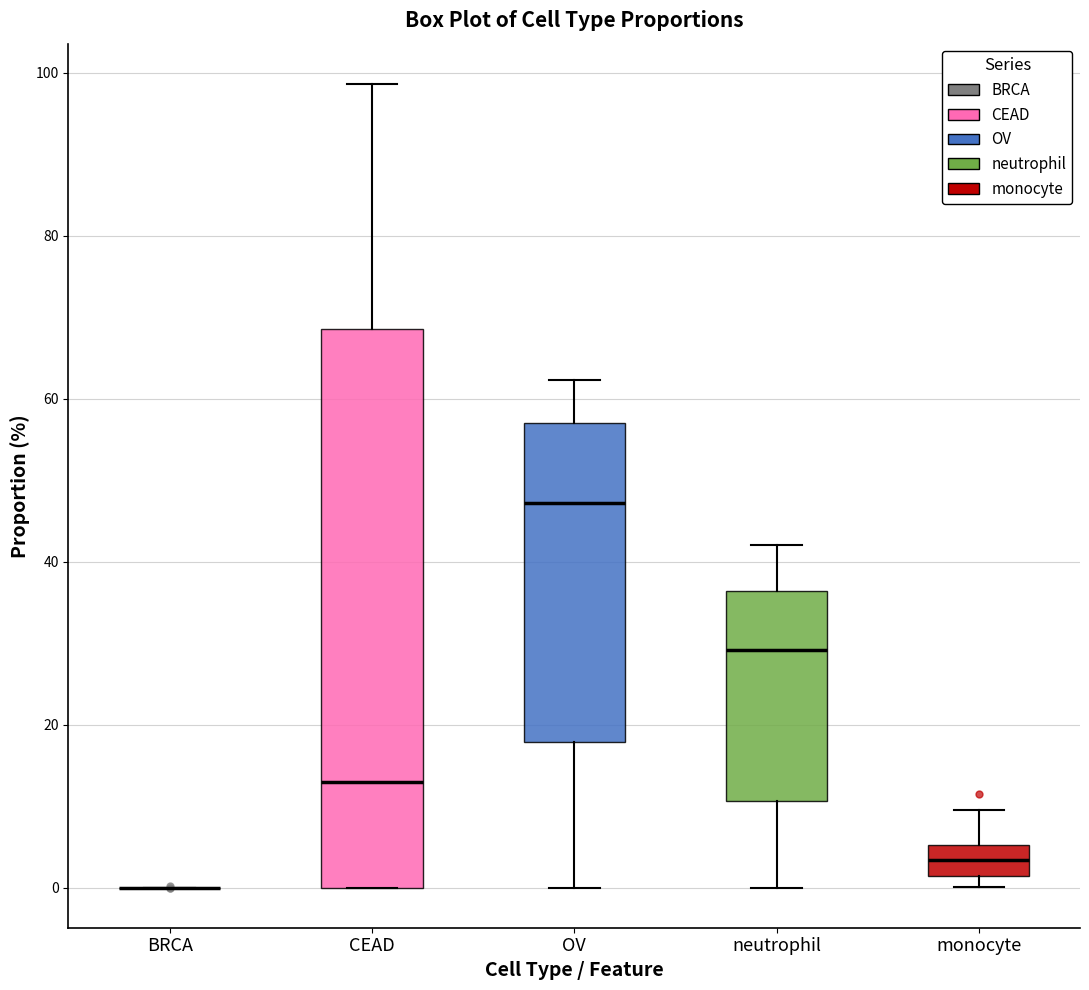

Reading left to right, read every box against the y-axis: the position of its median line, the range the box covers, and the ends of its whiskers. The values are not printed on the chart, so give them approximately, as read against the axis.

BRCA: box collapsed to a line at 0, whiskers 0 to 0
CEAD: median 12, box 0 to 68, whiskers 0 to 98
OV: median 48, box 18 to 56, whiskers 0 to 62
neutrophil: median 30, box 10 to 36, whiskers 0 to 42
monocyte: median 4, box 2 to 6, whiskers 0 to 10